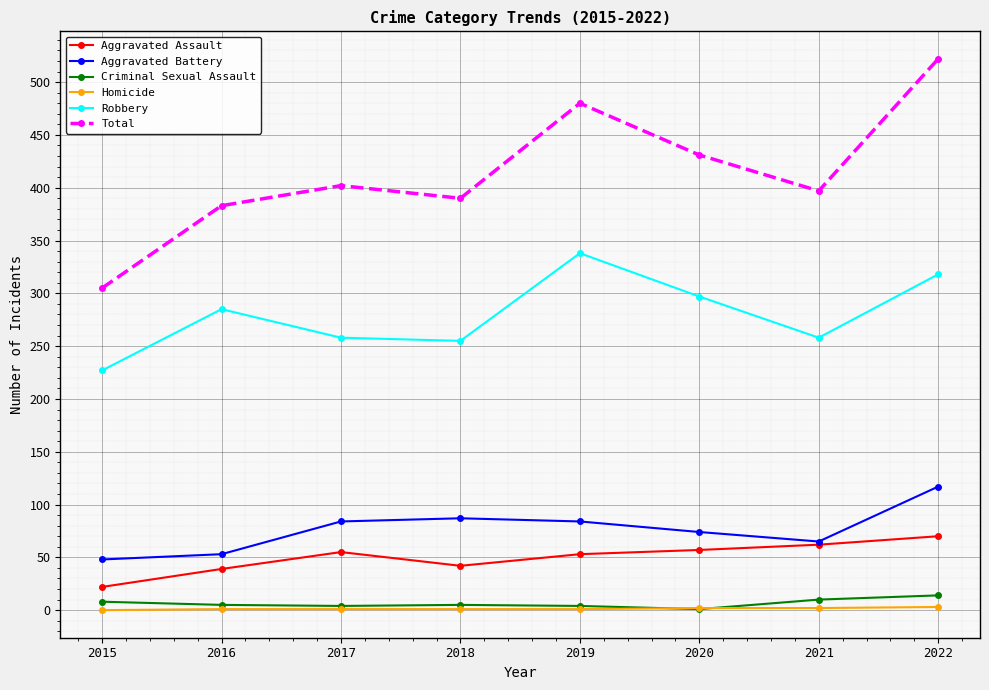

True or false: Homicide has a value of 0 at 2015.

True